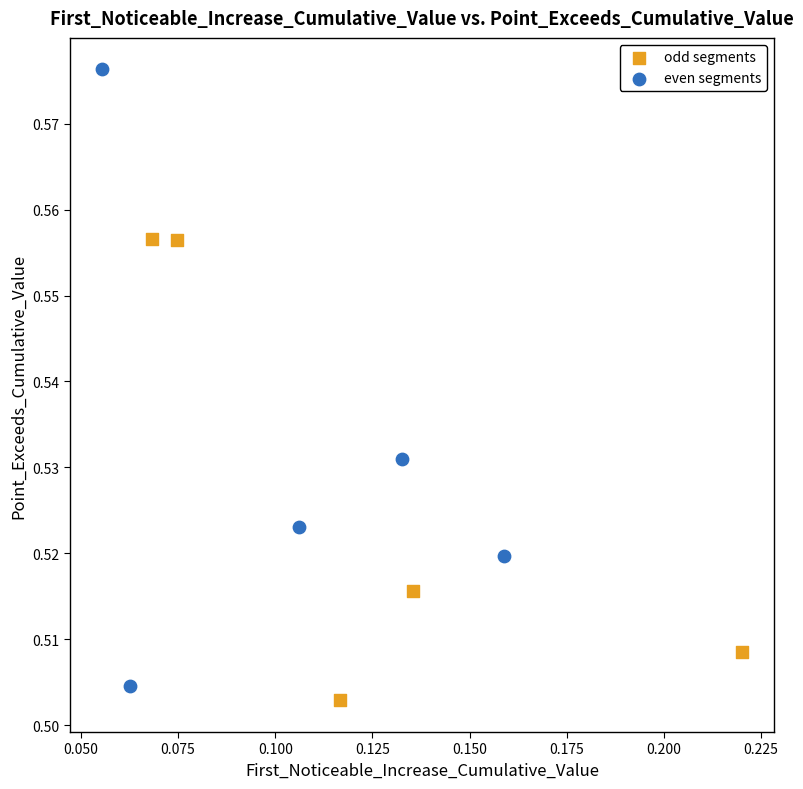

Which series reaches the minimum Y coordinate?

odd segments